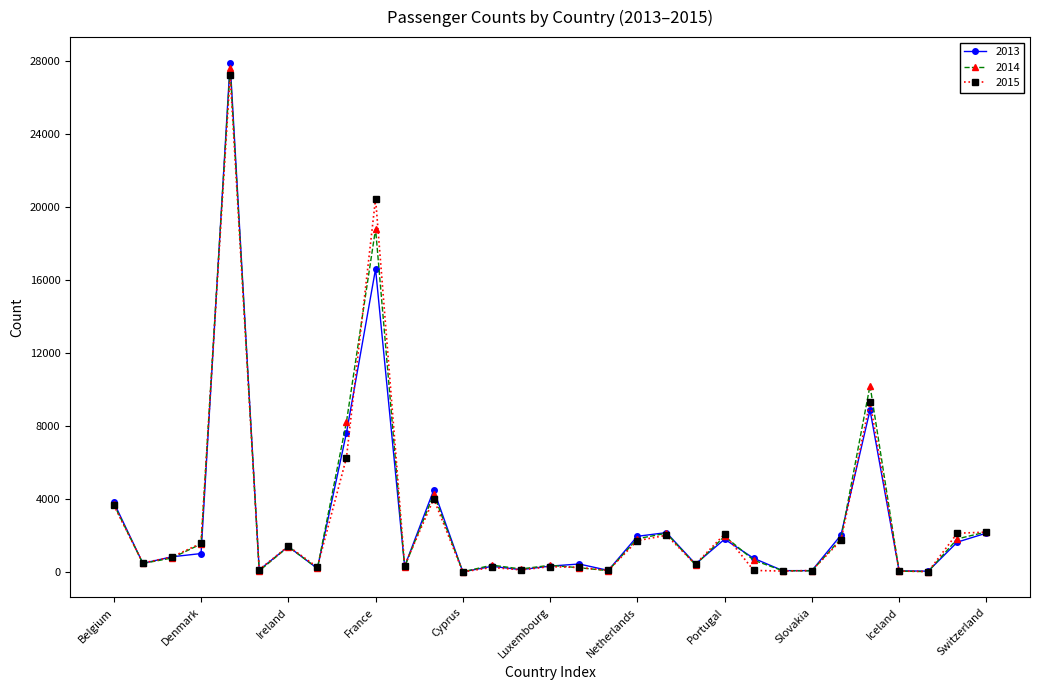

Which series has the widest spread of values?

2013